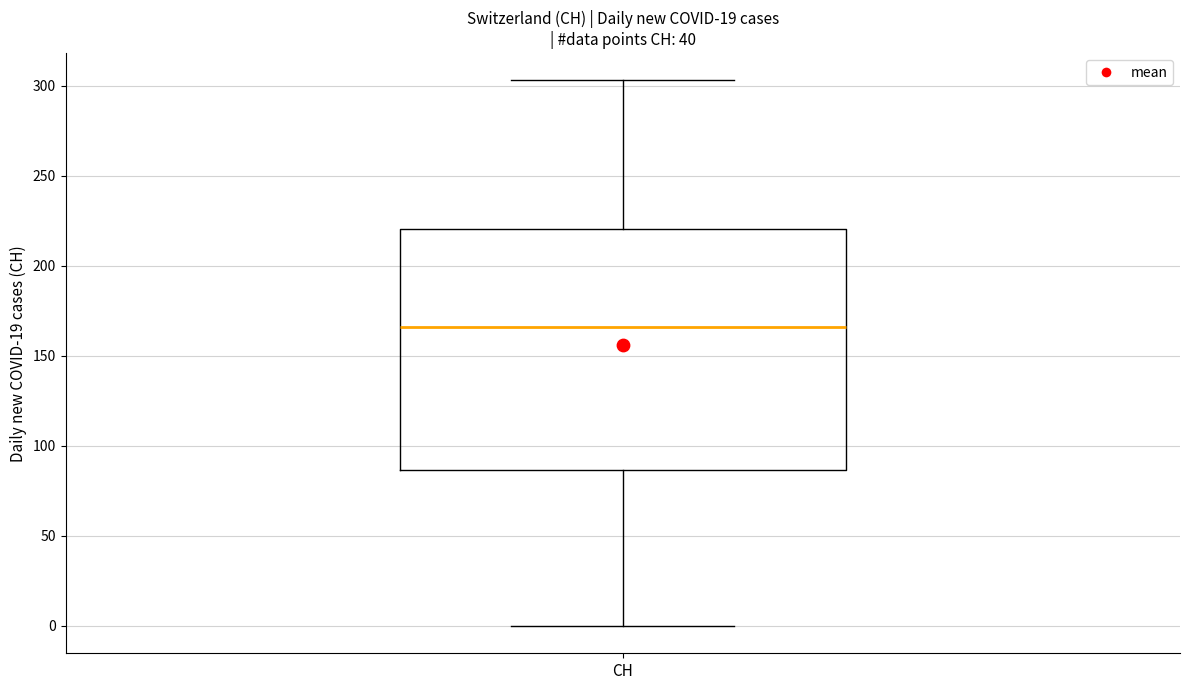

Read this box plot against the y-axis: the position of the median line, the range covered by the box, and the ends of both whiskers. The values are not printed on the chart, so give them approximately, as read against the axis.

median 165, box 85 to 220, whiskers 0 to 305